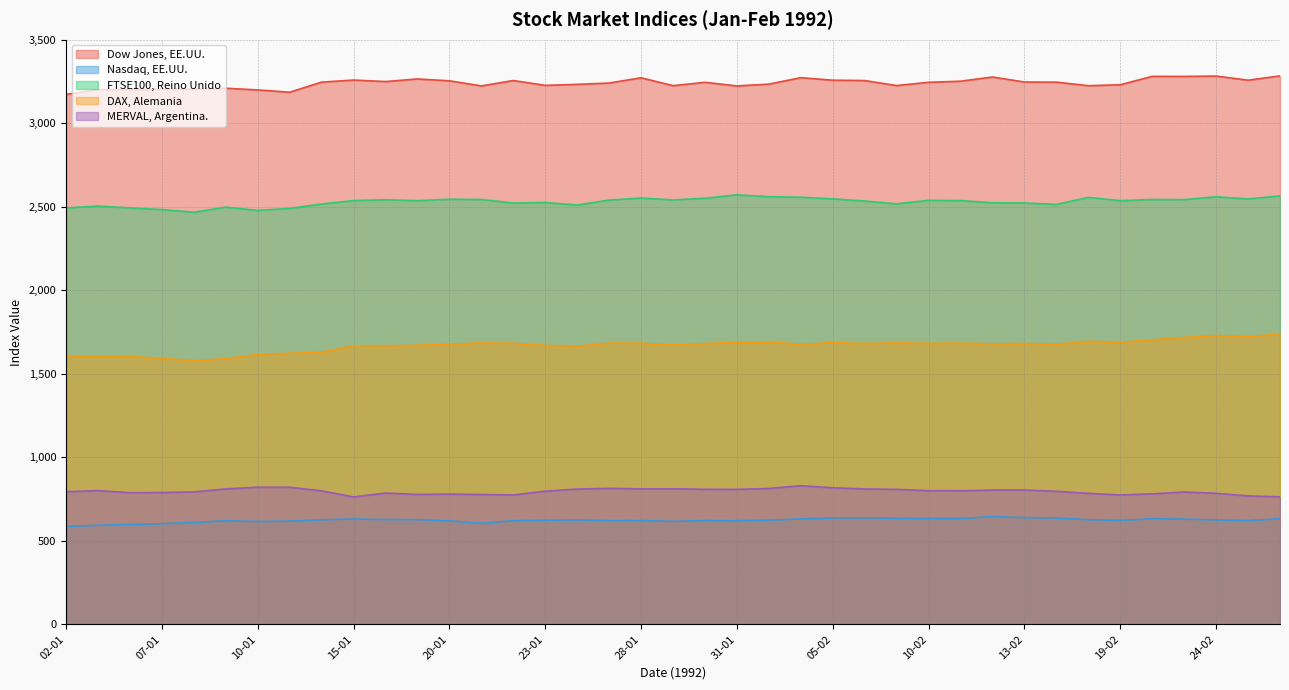

What is the sum of all DAX, Alemania values?

65041.4